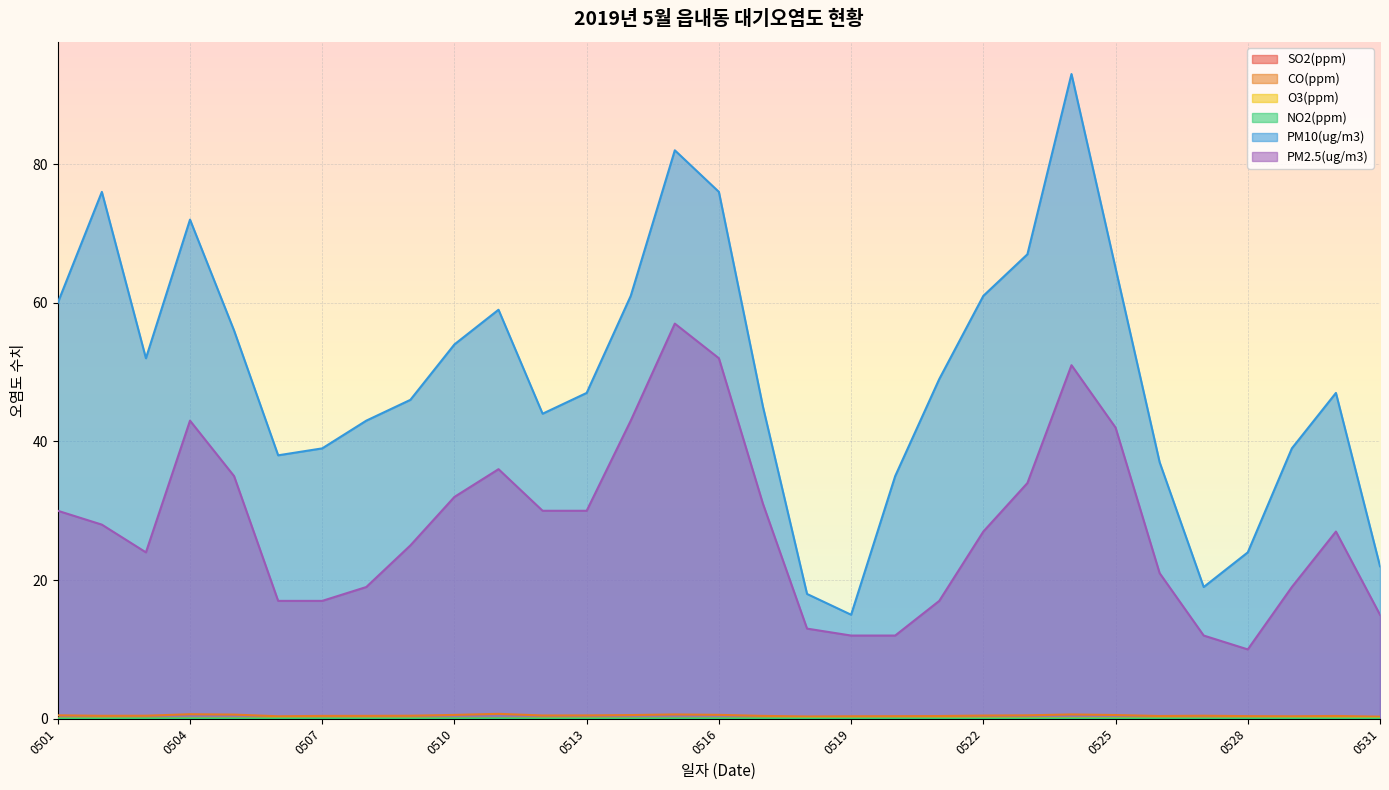

At which category is the sum across all series the highest?

20190524